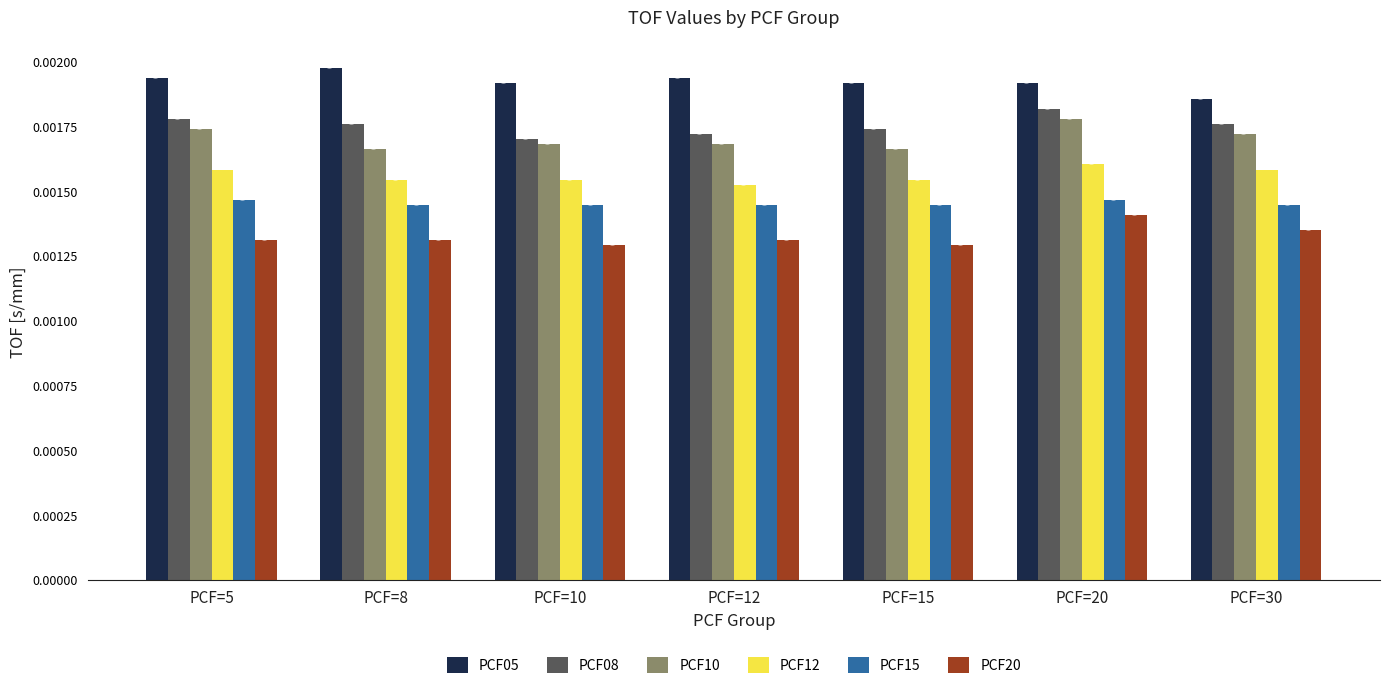

Where is PCF08 nearest to the value 0?

PCF=10